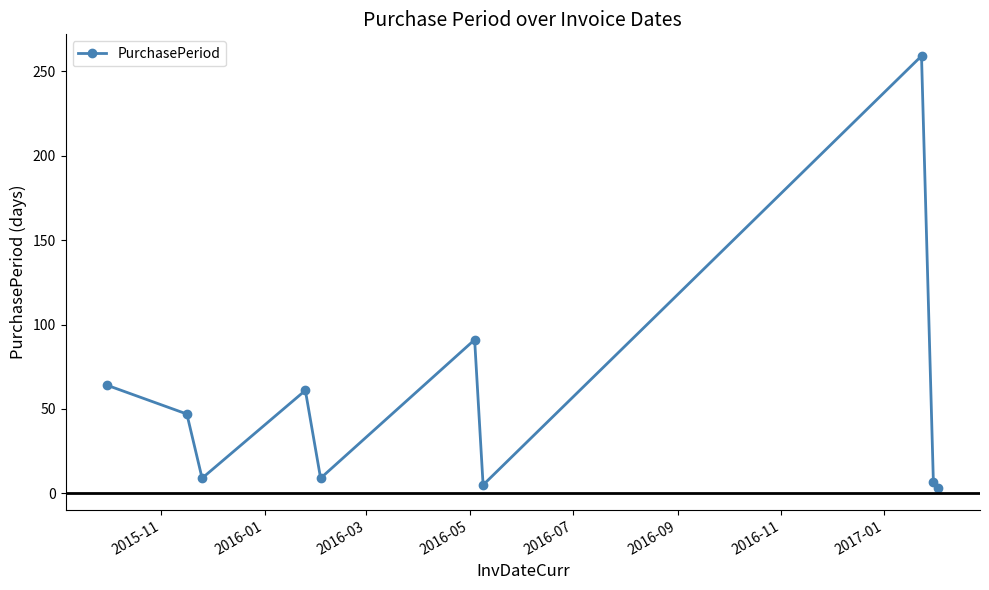

What is the difference between the maximum and second lowest values?

254